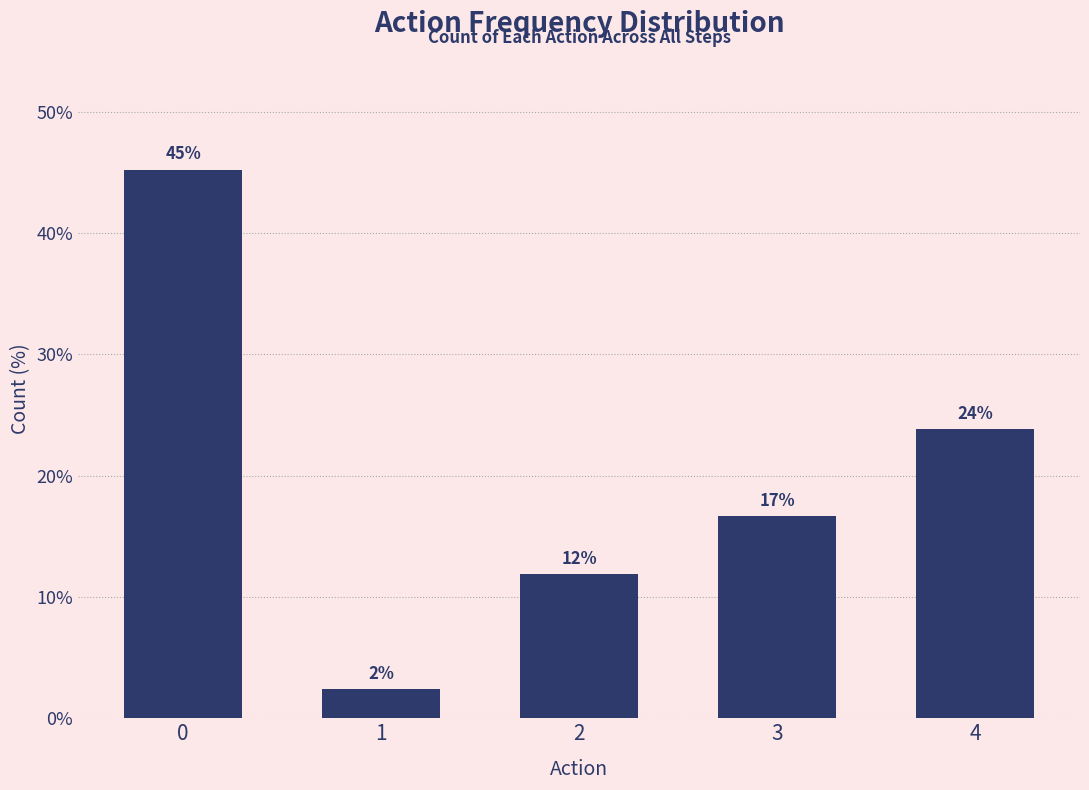

Does the chart contain any negative values?

No